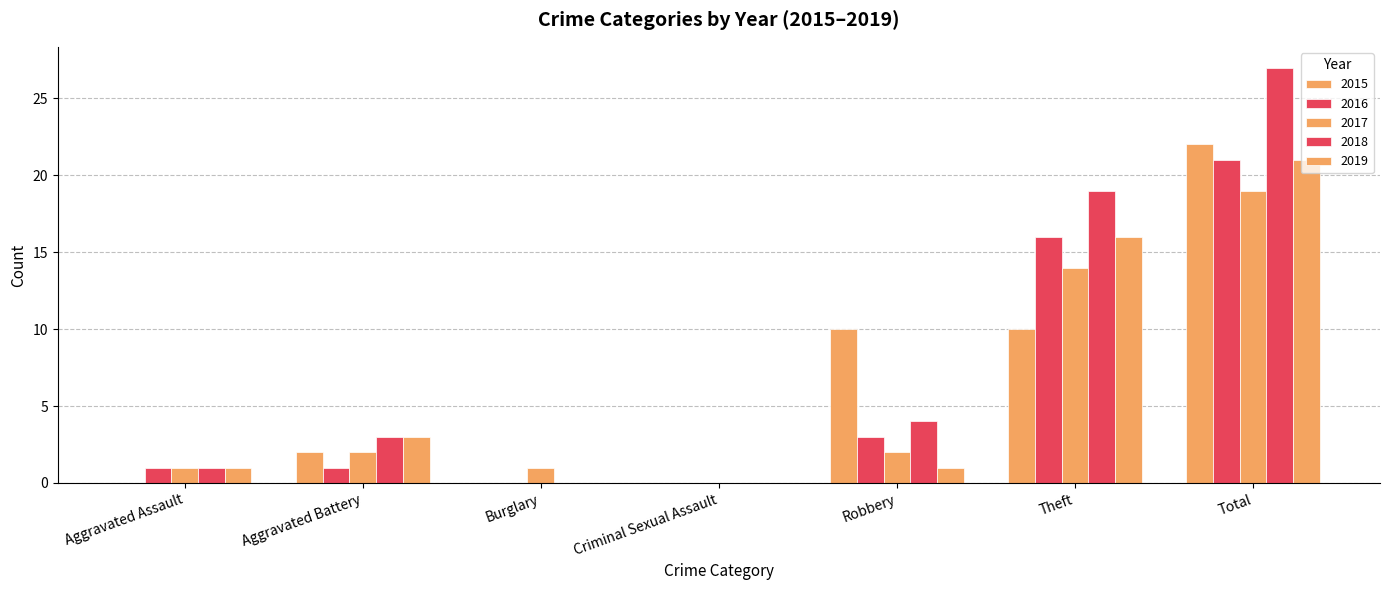

Reading left to right, extract all data points from this chart.

2015: Aggravated Assault=0	Aggravated Battery=2	Burglary=0	Criminal Sexual Assault=0	Robbery=10	Theft=10	Total=22
2016: Aggravated Assault=1	Aggravated Battery=1	Burglary=0	Criminal Sexual Assault=0	Robbery=3	Theft=16	Total=21
2017: Aggravated Assault=1	Aggravated Battery=2	Burglary=1	Criminal Sexual Assault=0	Robbery=2	Theft=14	Total=19
2018: Aggravated Assault=1	Aggravated Battery=3	Burglary=0	Criminal Sexual Assault=0	Robbery=4	Theft=19	Total=27
2019: Aggravated Assault=1	Aggravated Battery=3	Burglary=0	Criminal Sexual Assault=0	Robbery=1	Theft=16	Total=21